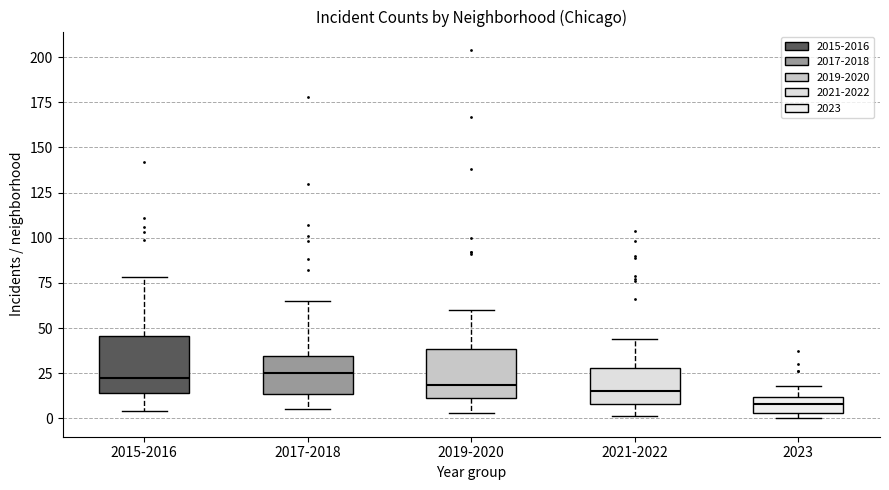

Reading left to right, transcribe this box plot: for each box, give where its median line is, the range the box spans, and where its two whiskers end, as read against the y-axis. The values are not printed on the chart, so give them approximately, as read against the axis.

2015-2016: median 25, box 15 to 45, whiskers 5 to 80
2017-2018: median 25, box 15 to 35, whiskers 5 to 65
2019-2020: median 20, box 10 to 40, whiskers 5 to 60
2021-2022: median 15, box 10 to 30, whiskers 0 to 45
2023: median 10 (inside the box), box 5 to 10, whiskers 0 to 20